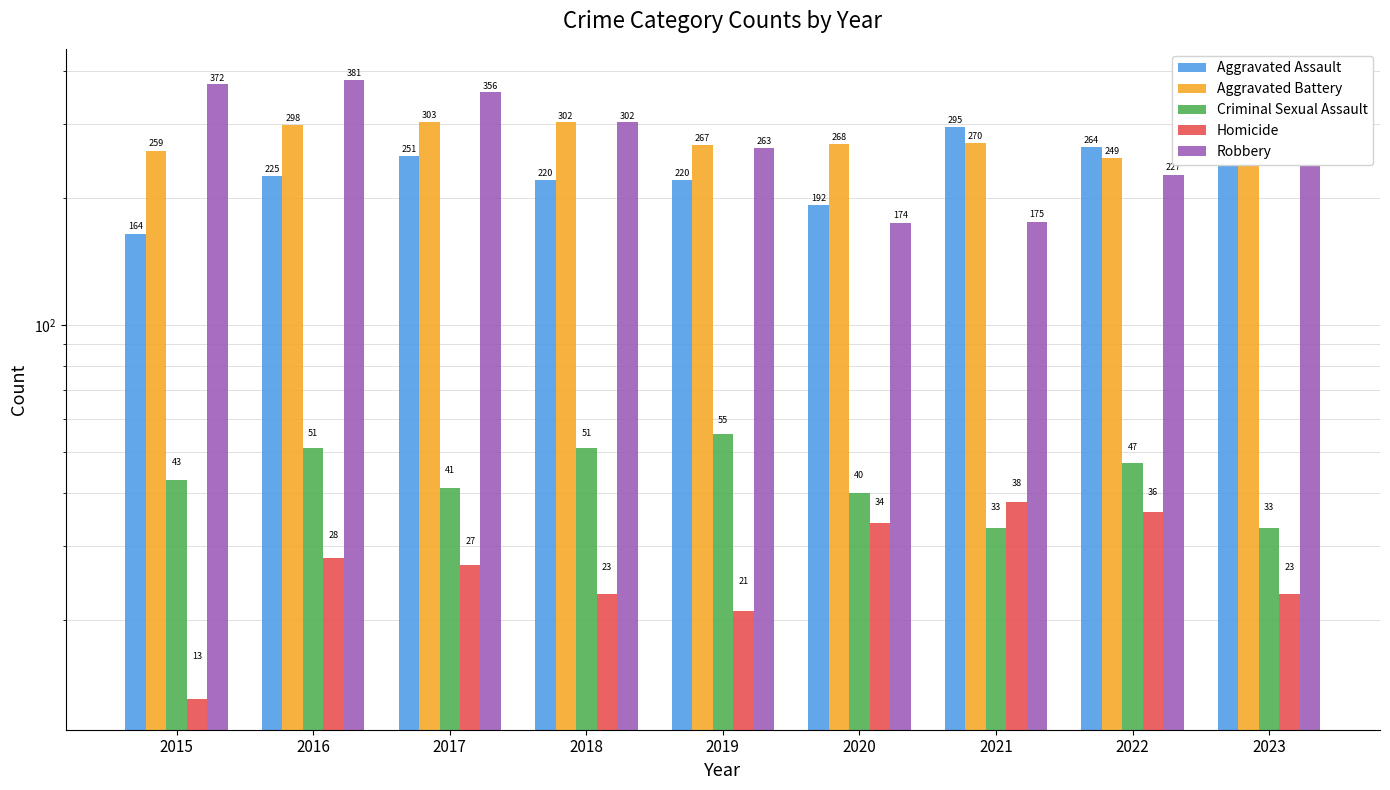

Which category has the highest value across all series?

2016